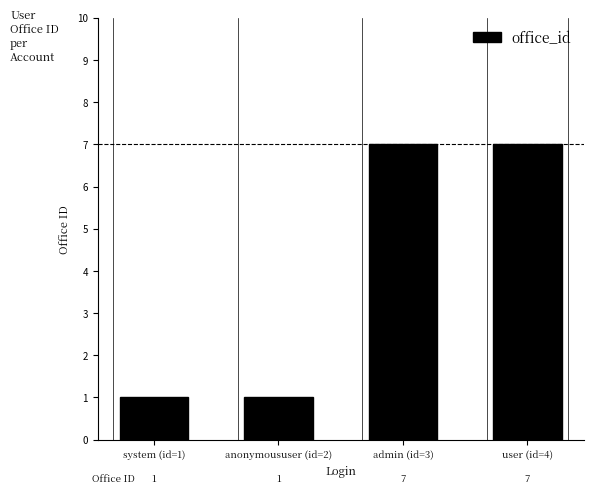

Is it true that the value at system (id=1) is 1?

True